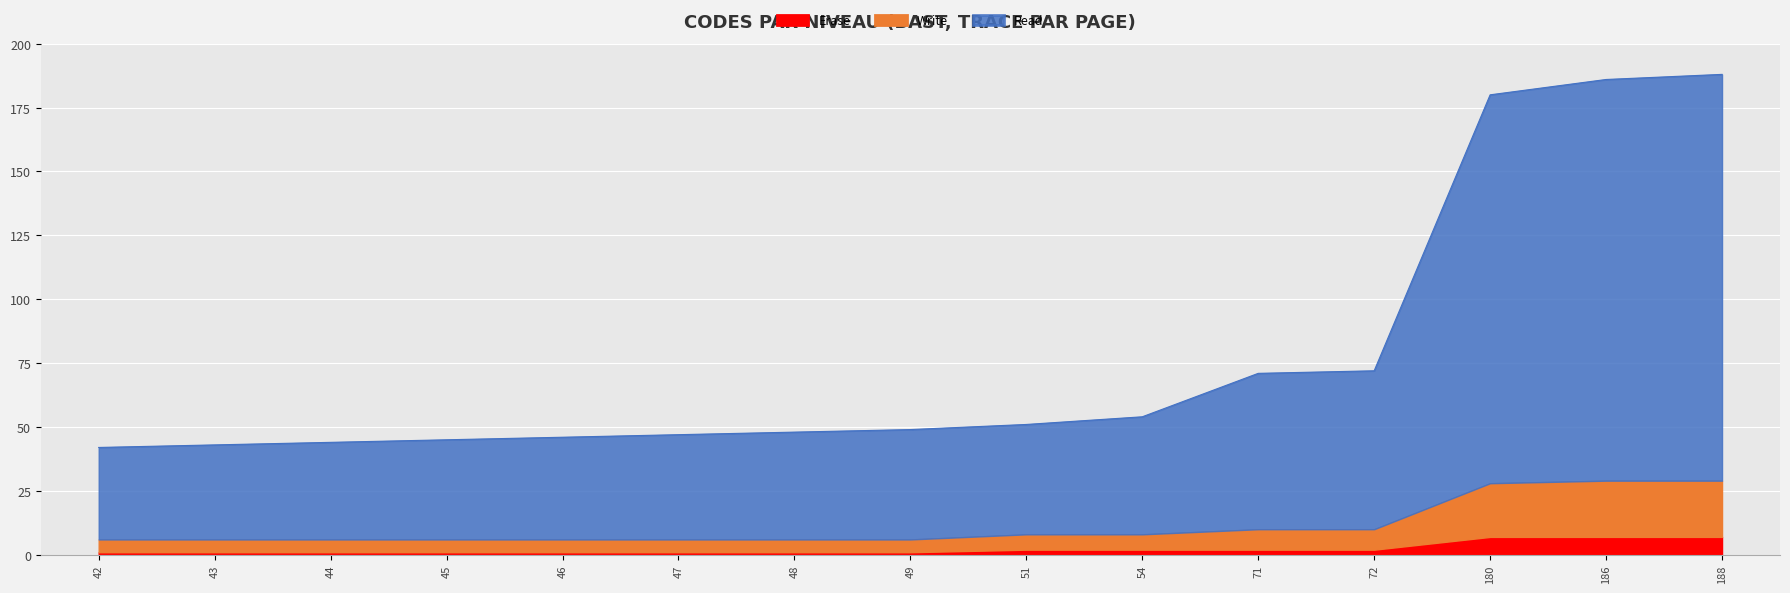

Rank the categories by value from highest to lowest.

188, 186, 180, 72, 71, 54, 51, 49, 48, 47, 46, 45, 44, 43, 42